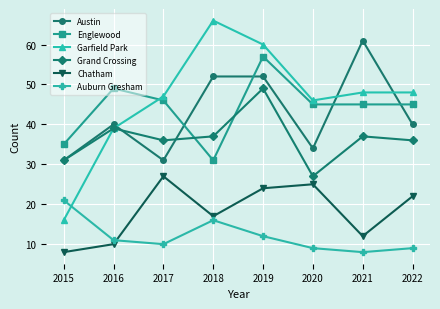

Rank the series by their maximum value, from highest to lowest.

Garfield Park, Austin, Englewood, Grand Crossing, Chatham, Auburn Gresham